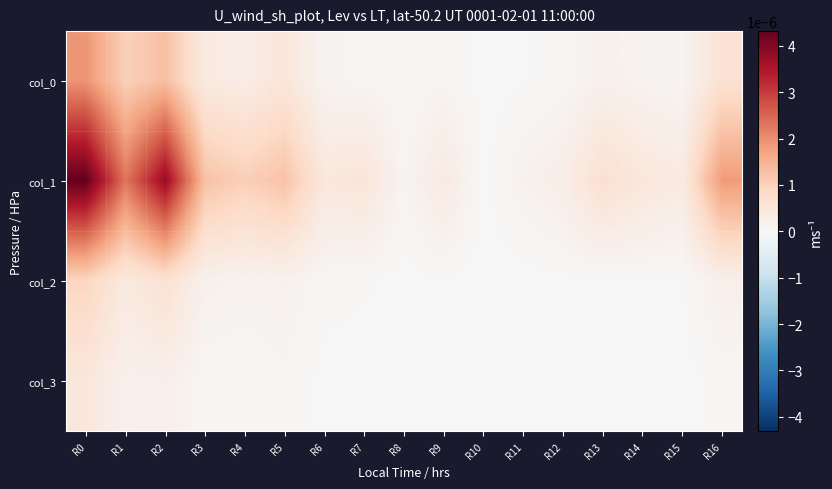

Rank the series at R4 from lowest to highest value.

col_3, col_2, col_0, col_1